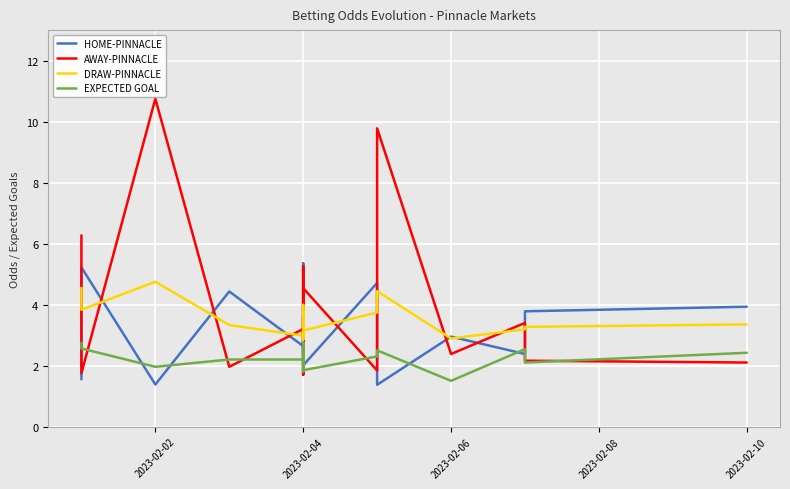

The AWAY-PINNACLE series shows 4.0 at 2023-02-04. True or false?

False